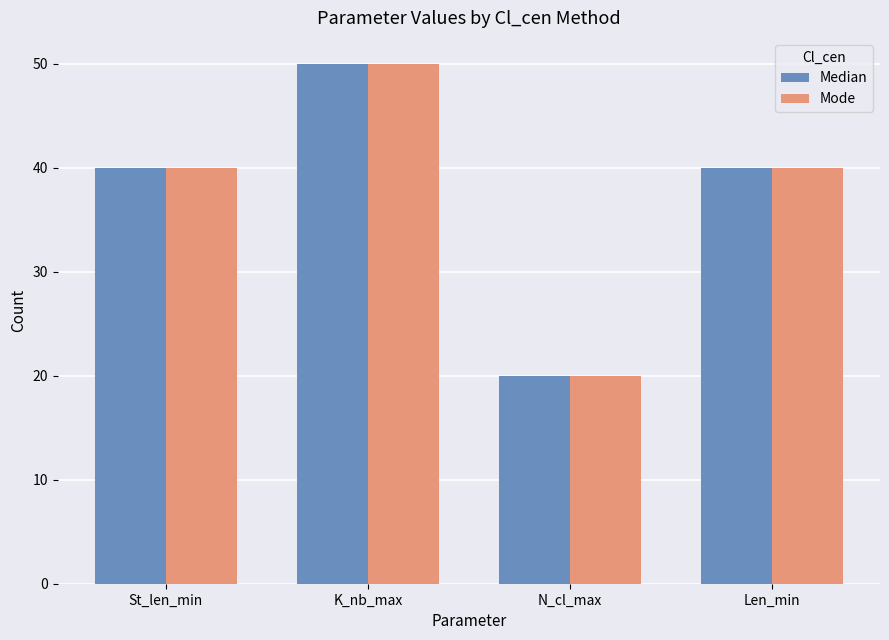

What is the label of the 2nd bar from the right?

N_cl_max